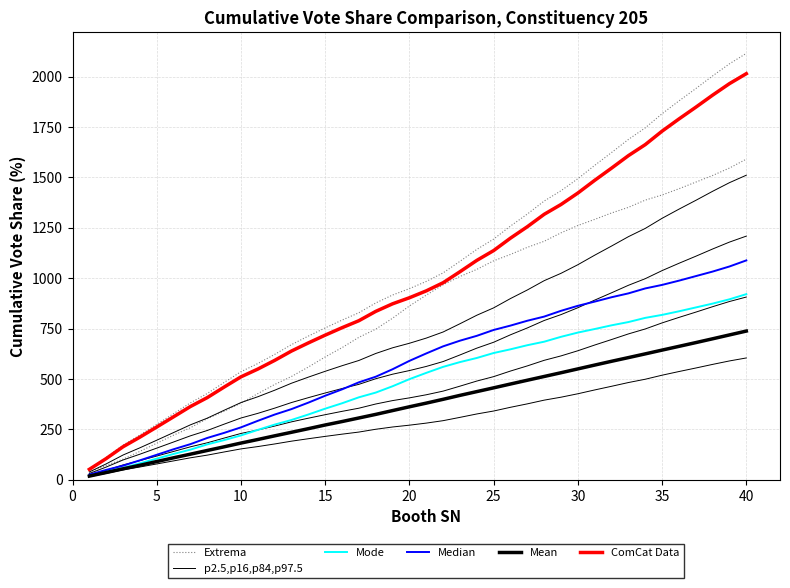

Does the chart display data point markers on the line(s)?

No